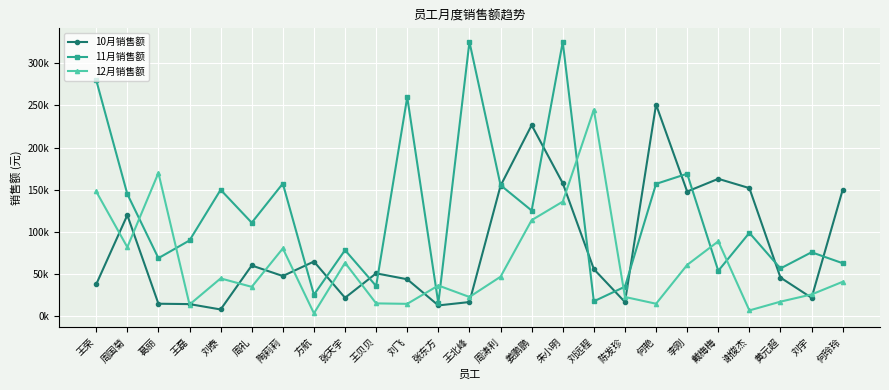

The value of 11月销售额 at 刘飞 is 259840. True or false?

True